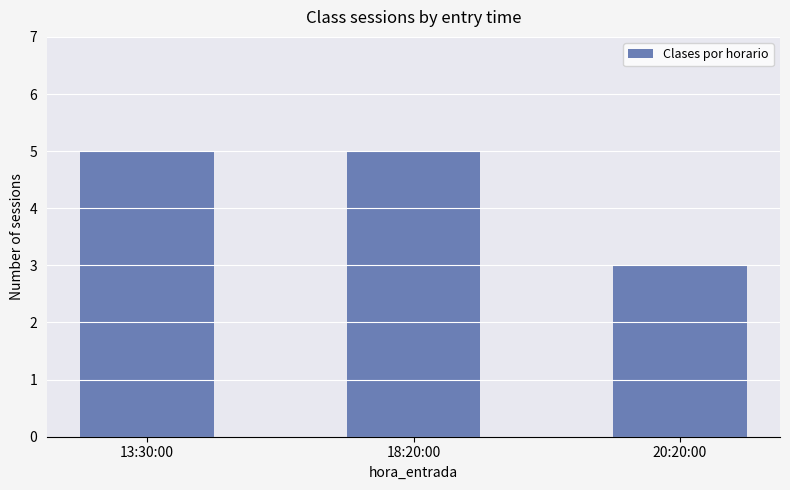

What is the ratio of the value at 18:20:00 to the value at 13:30:00?

1.0